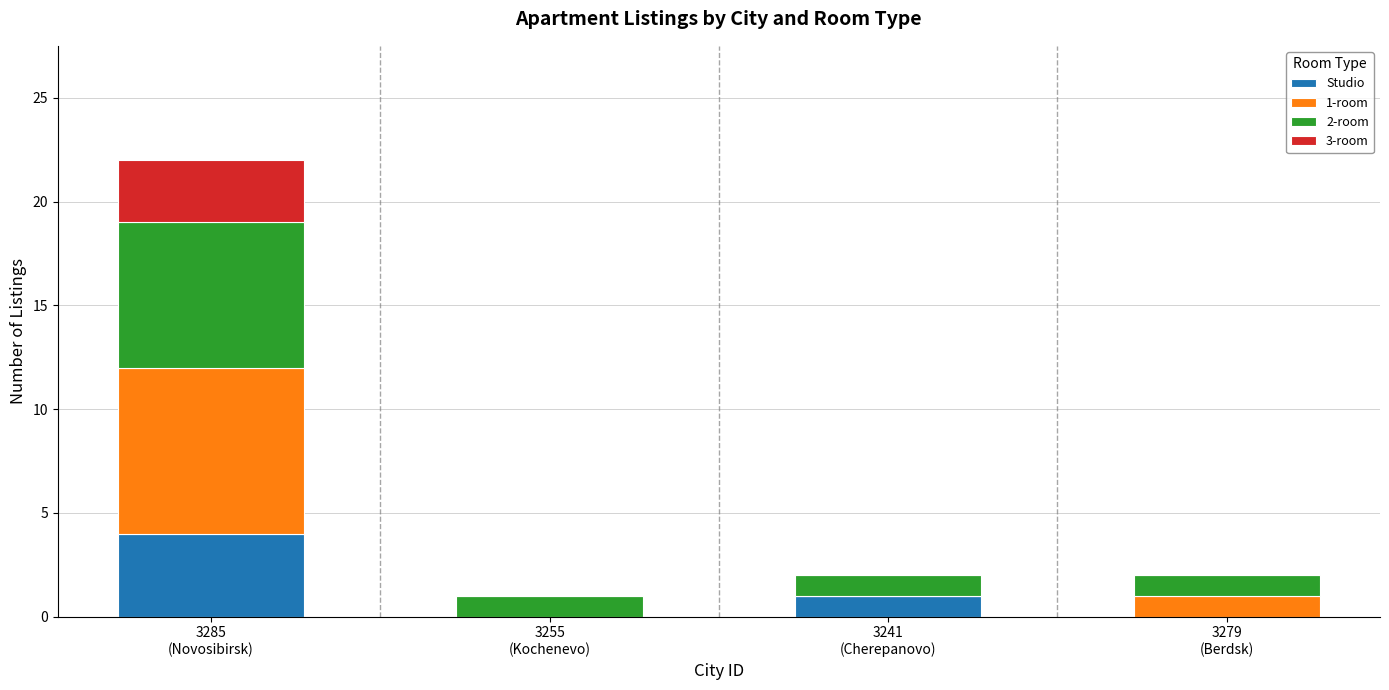

Are the bars grouped side by side (vs. stacked)?

No